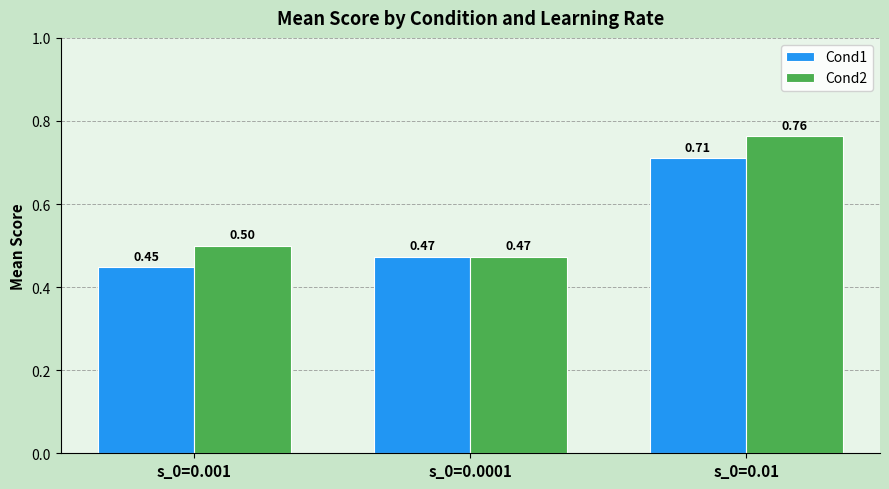

Which category has the lowest value in the Cond1 series?

s_0=0.001